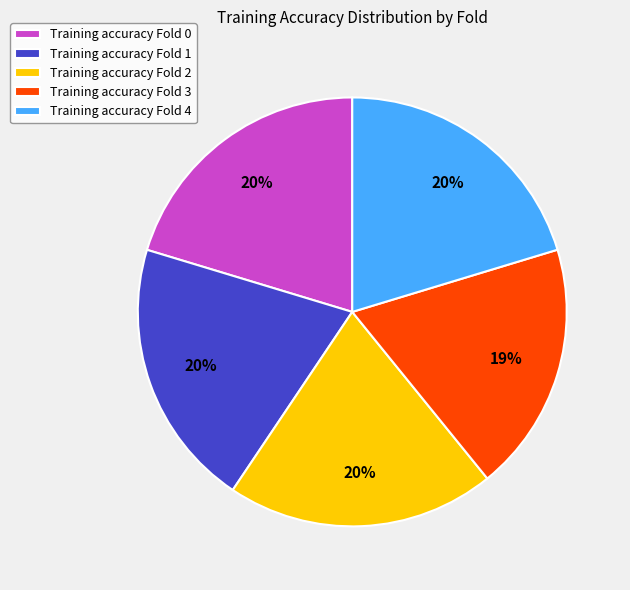

True or false: Training accuracy Fold 0 accounts for 20% of the total.

True